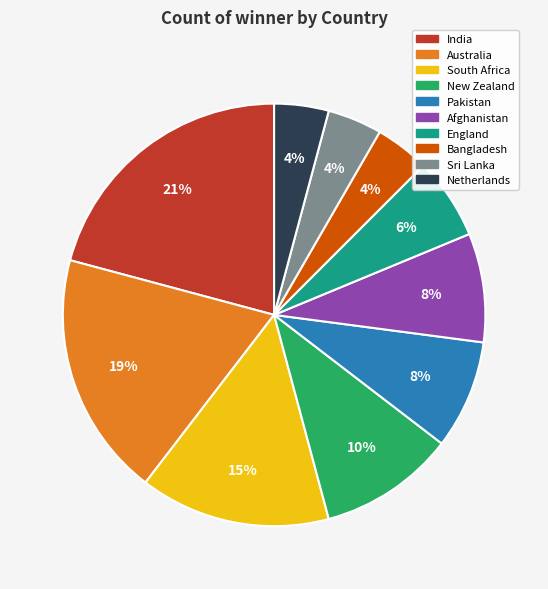

Which has a higher value, Netherlands or Afghanistan?

Afghanistan